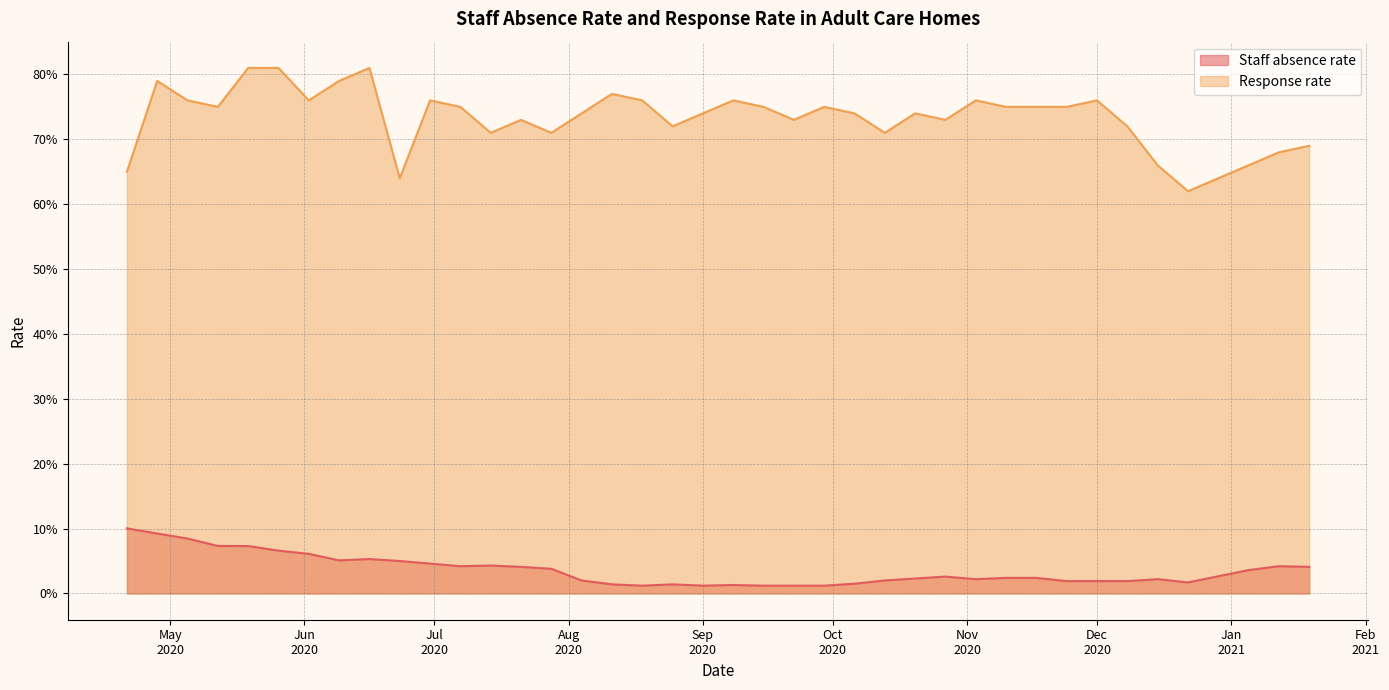

What is the greatest value displayed?

0.8